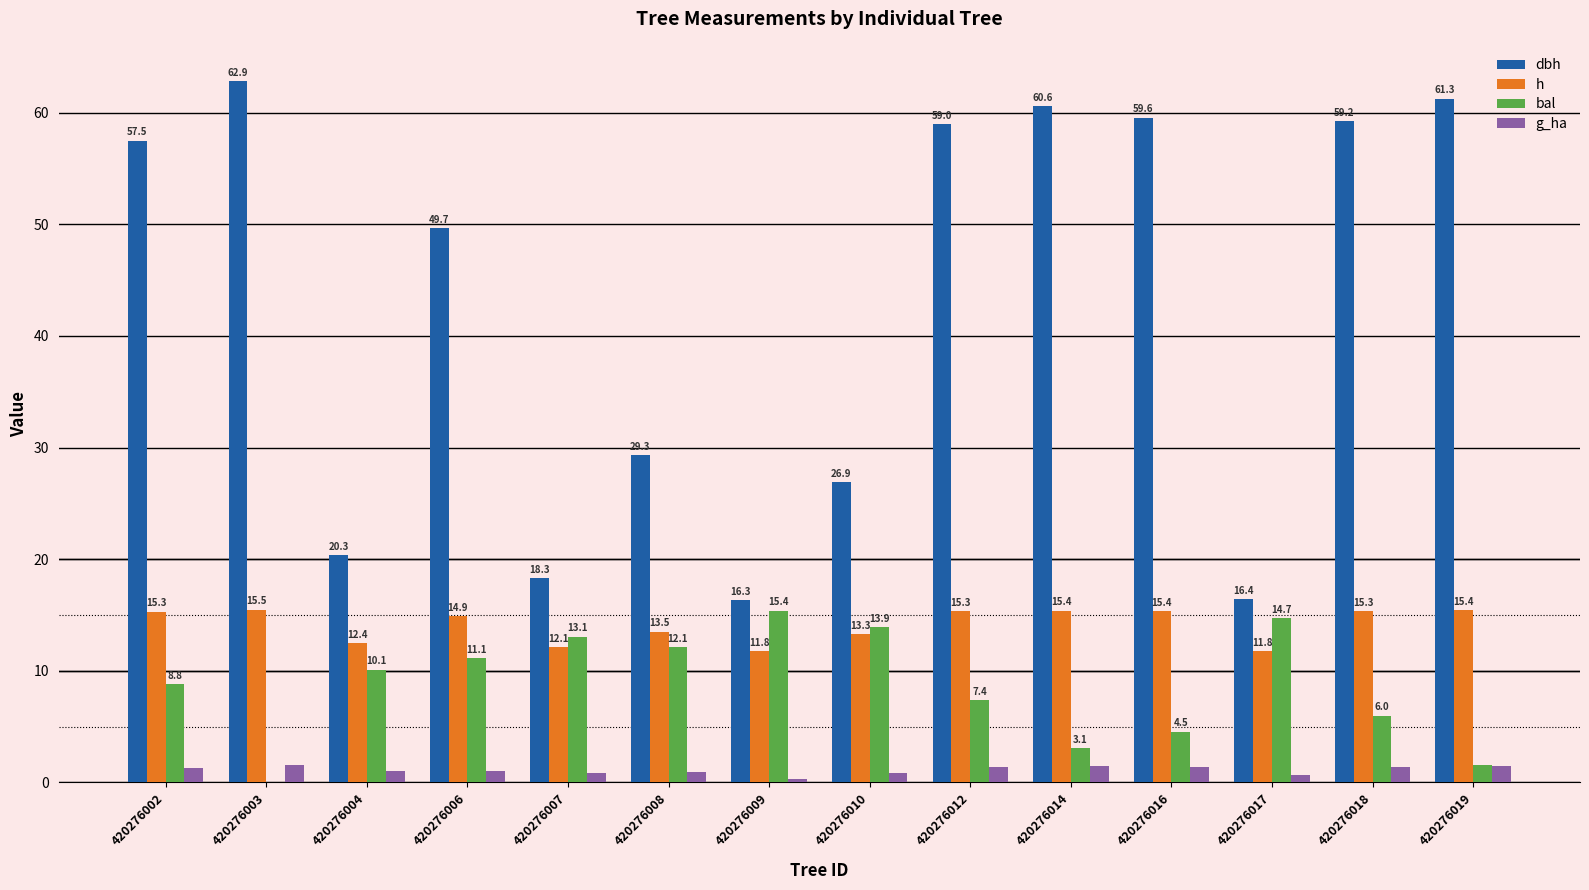

Which series has the widest spread of values?

dbh